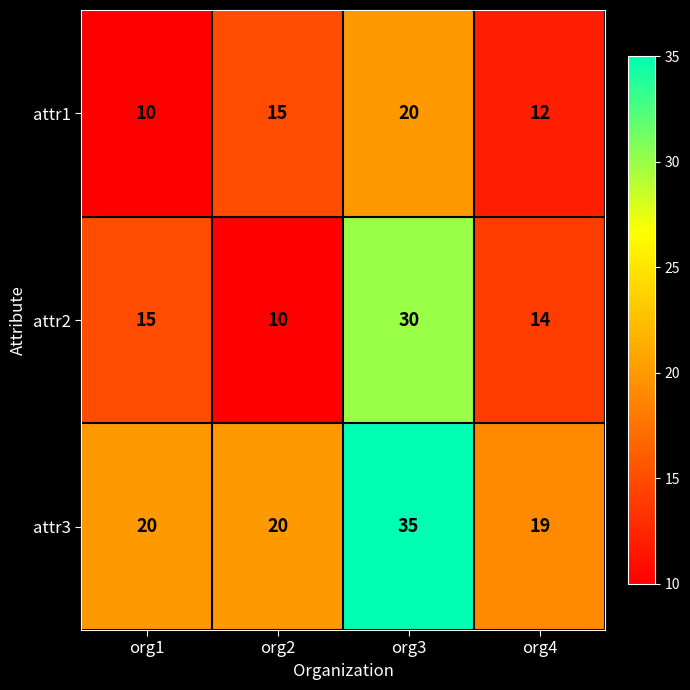

At which label is attr1 closest to 15?

org2